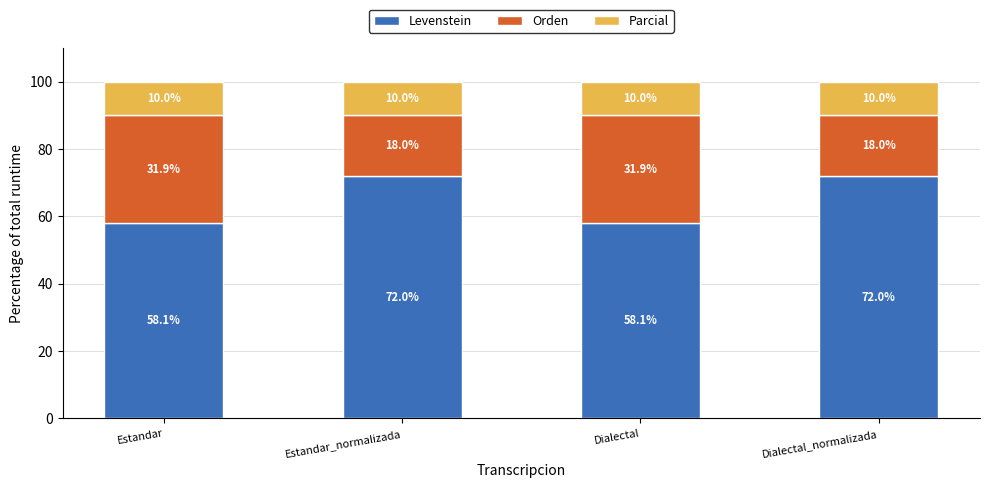

What is the total value across all series at Estandar?

100.0